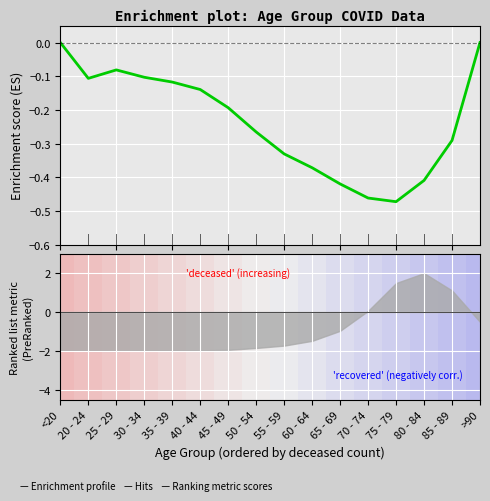

How many lines are shown in the chart?

1